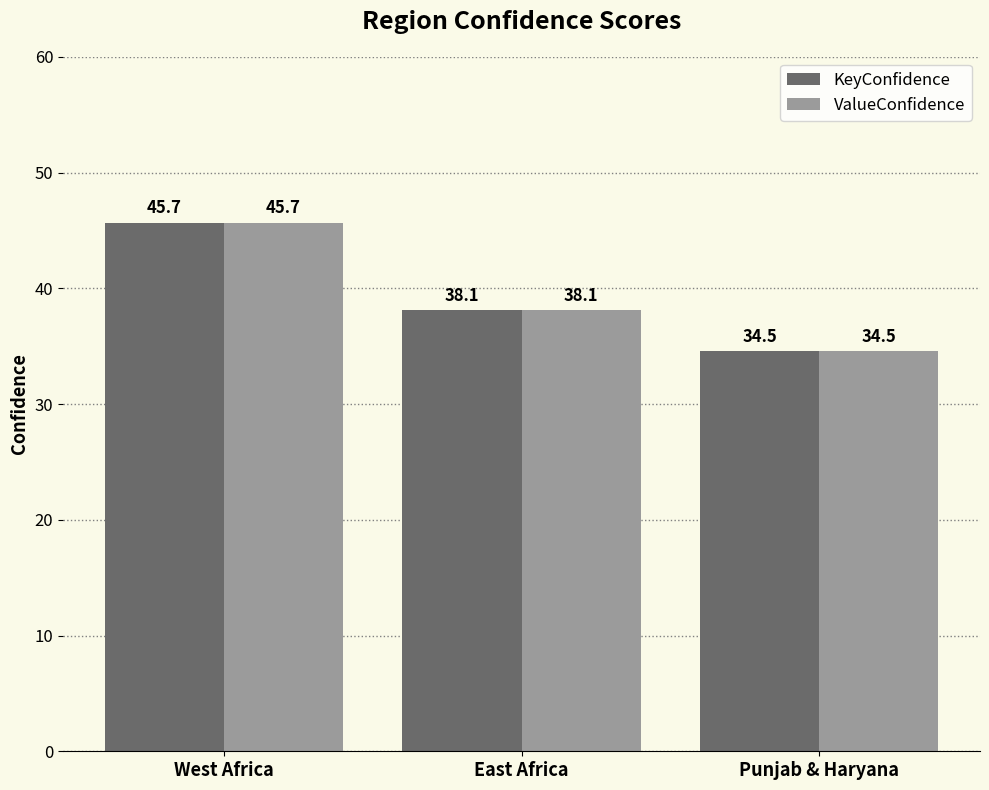

Reading left to right, transcribe all the data shown in this chart.

KeyConfidence: 45.7	38.1	34.5
ValueConfidence: 45.7	38.1	34.5